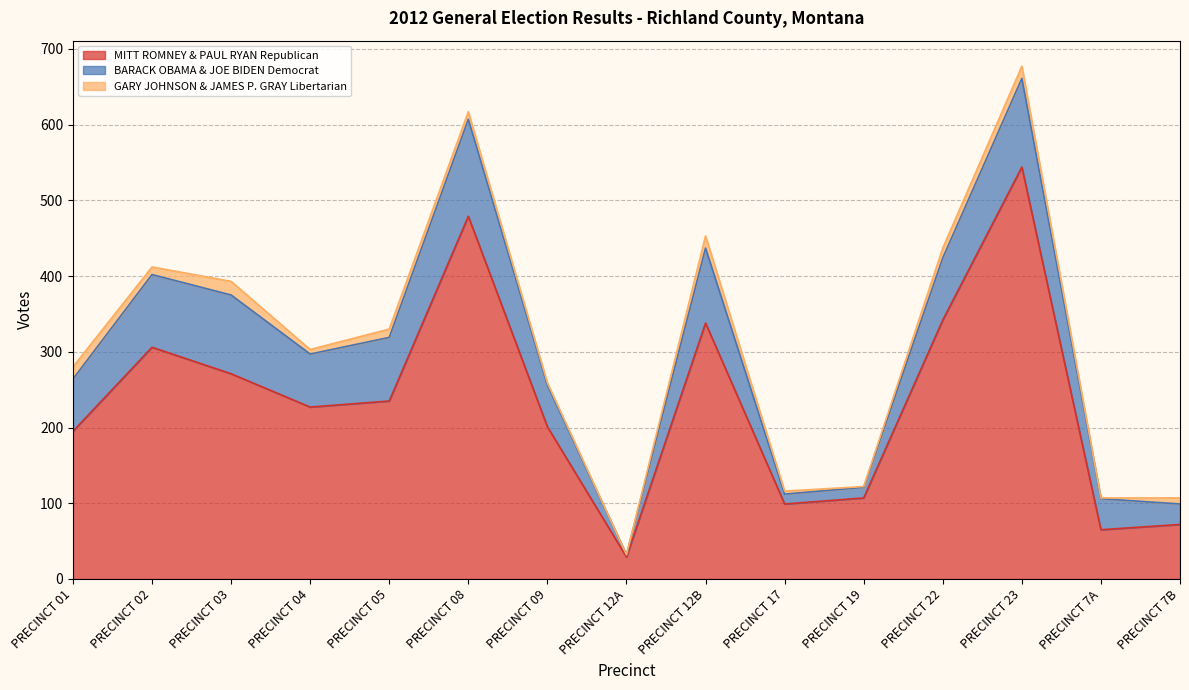

What is the difference between the highest and lowest values at PRECINCT 04?

221